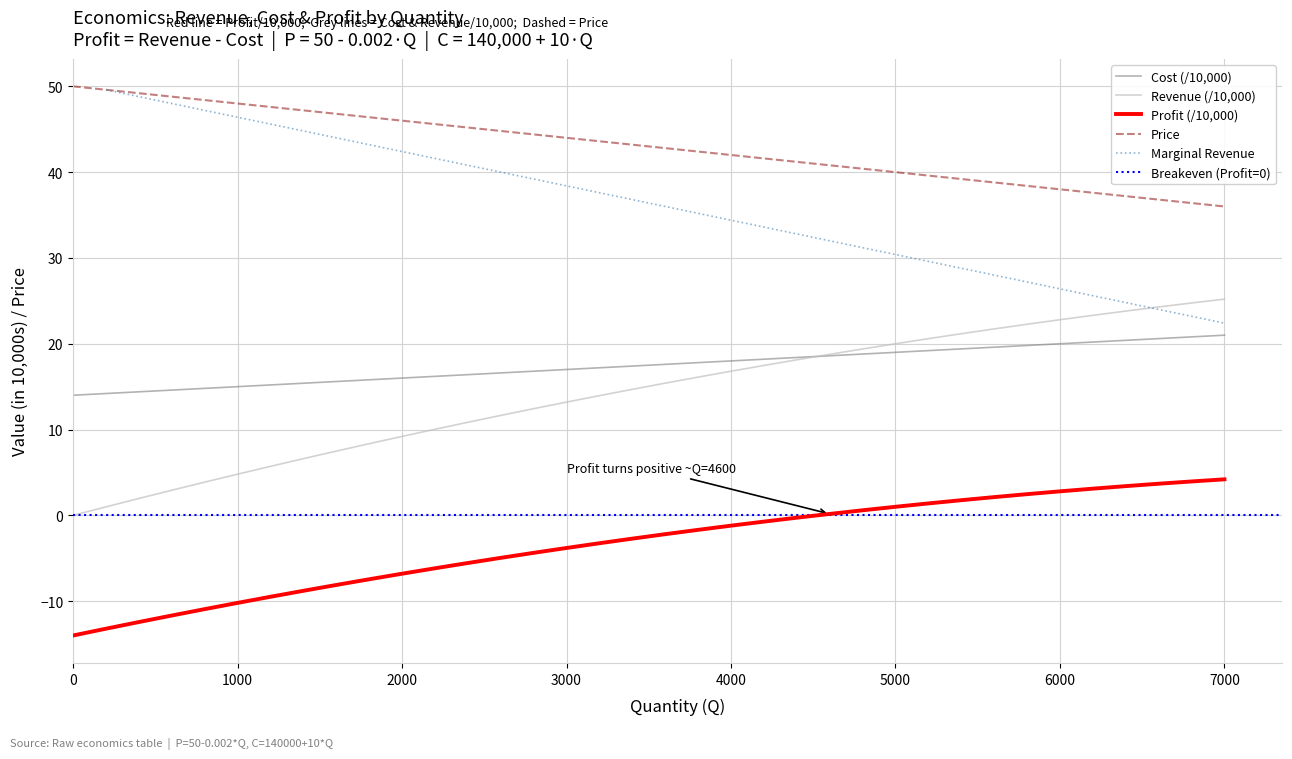

True or false: Cost (/10,000) and Profit (/10,000) intersect in this chart.

False